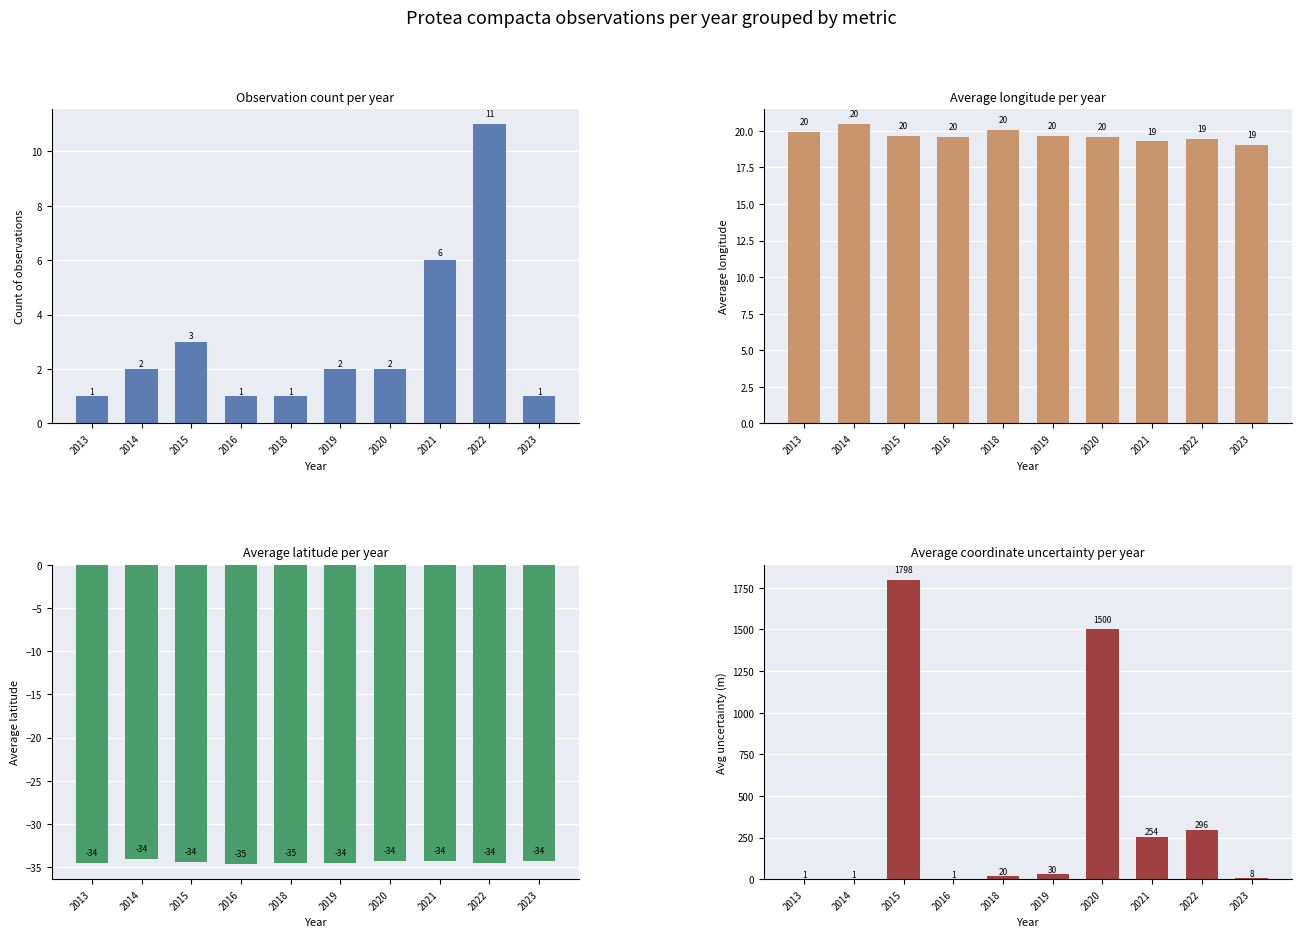

What are all the series names shown in the legend?

Count of observations, Average longitude, Average latitude, Avg uncertainty (m)